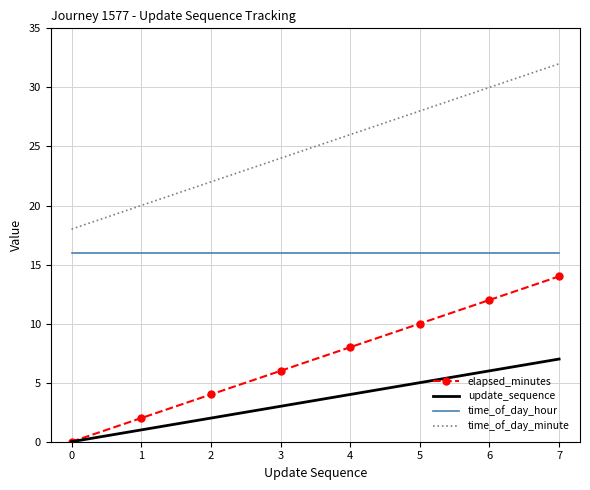

List the series in order of their peak value, lowest first.

update_sequence, elapsed_minutes, time_of_day_hour, time_of_day_minute